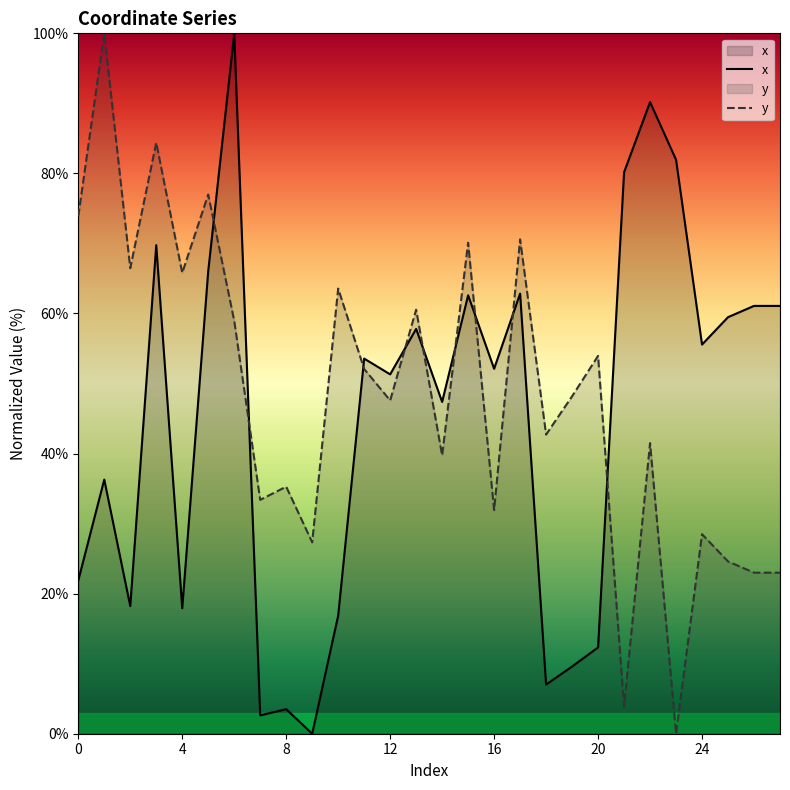

What is the value of the x point at the 13th from the left?

51.3